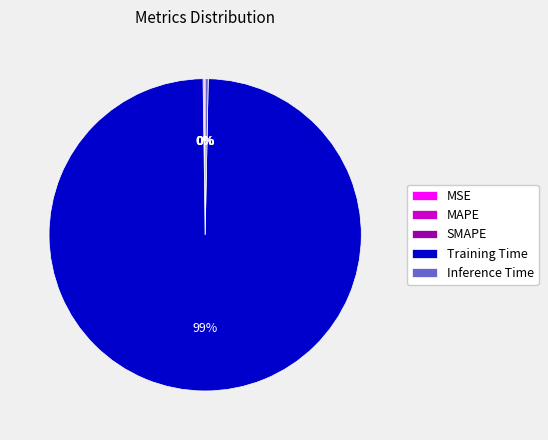

What is the largest slice in the pie chart?

Training Time